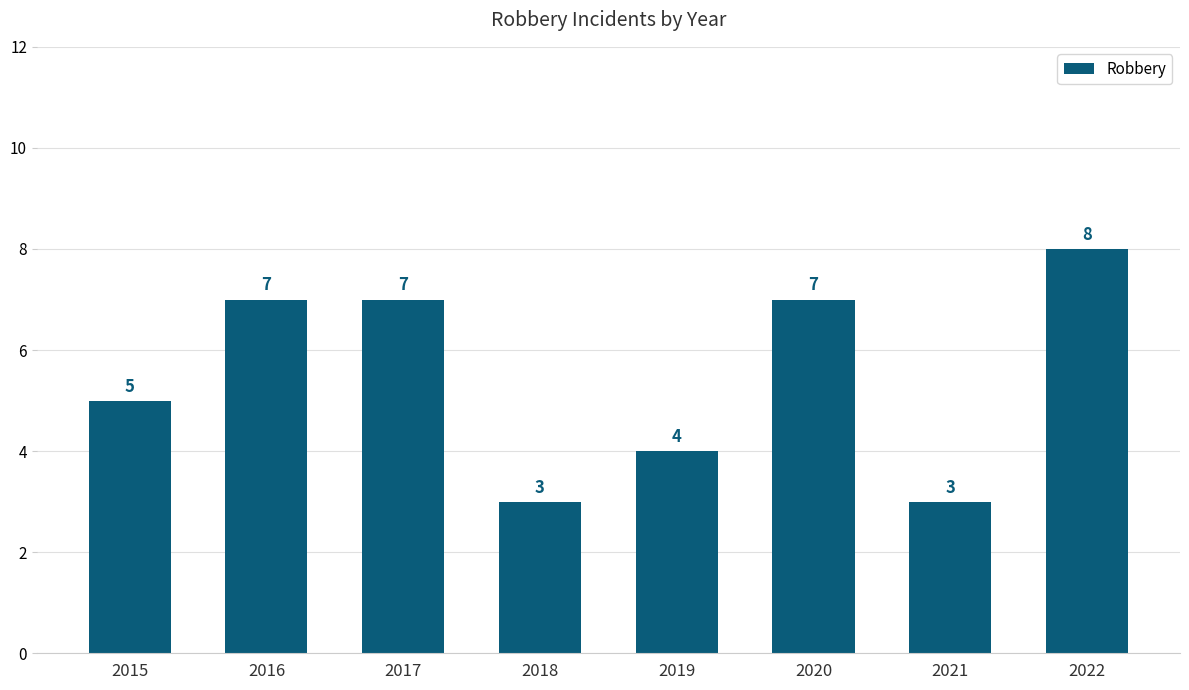

Does the chart contain stacked bars?

No